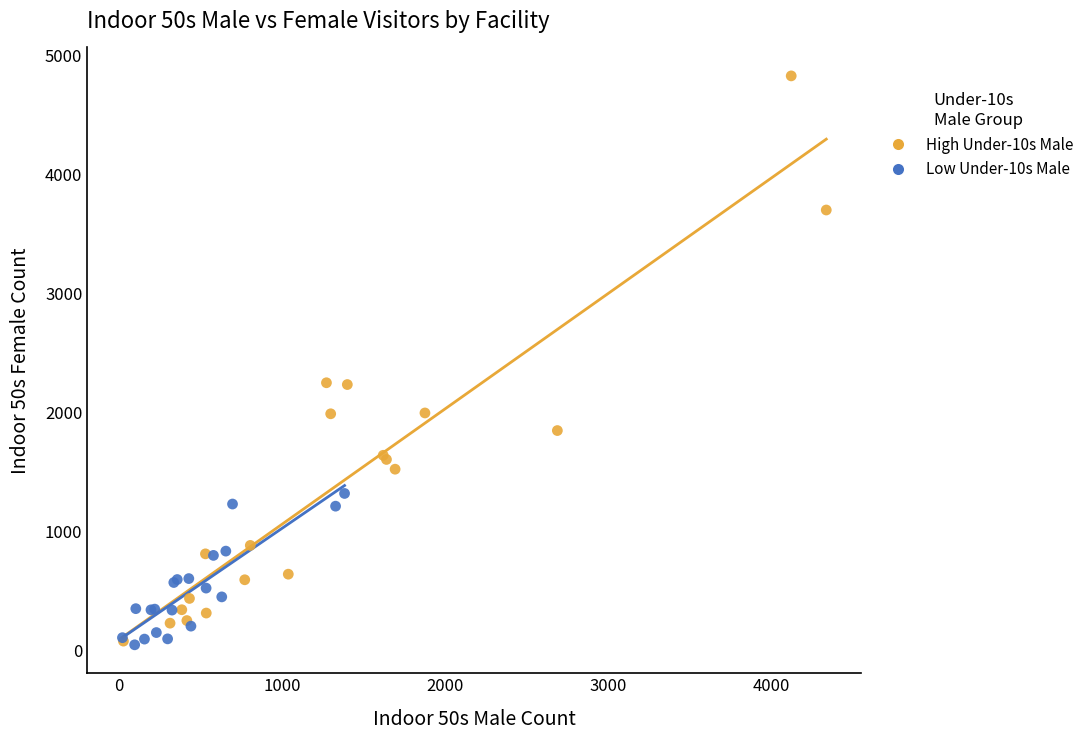

Which series has the widest spread of Y values?

High Under-10s Male